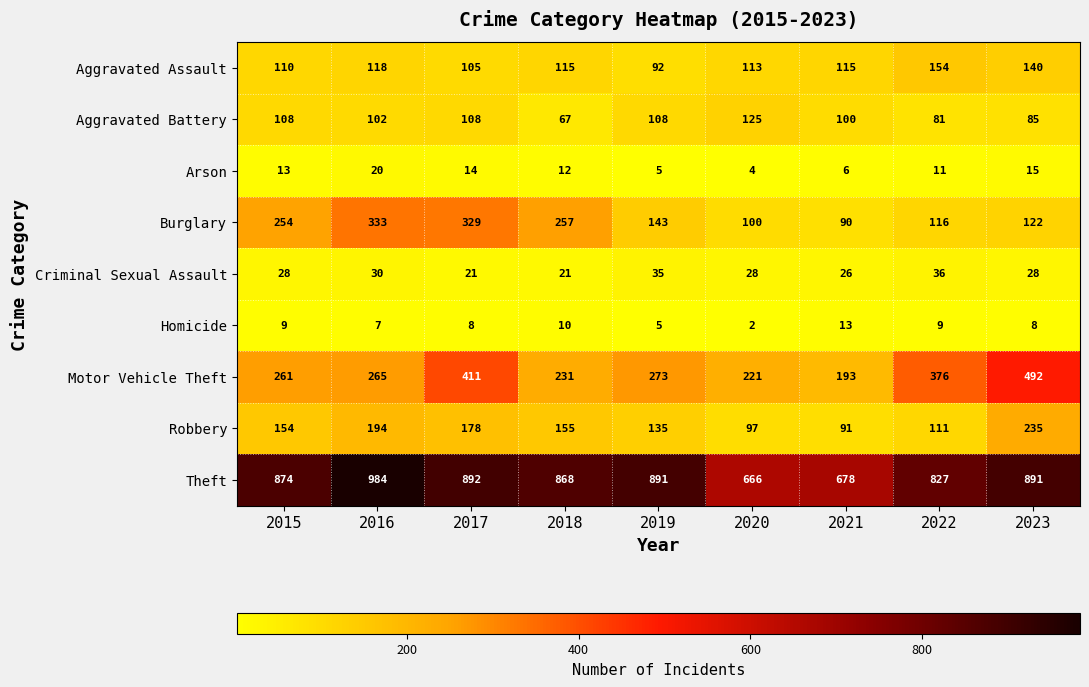

The Theft series shows 393 at 2022. True or false?

False